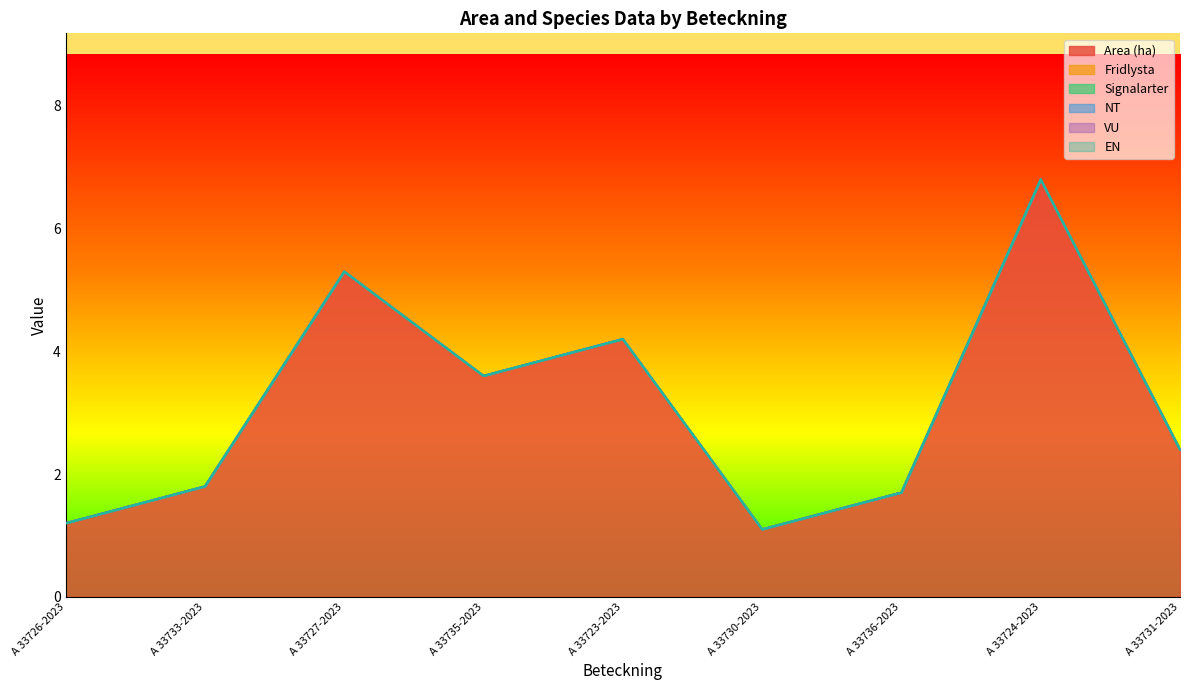

Is the value of NT at A 33730-2023 greater than the value of VU at A 33736-2023?

No